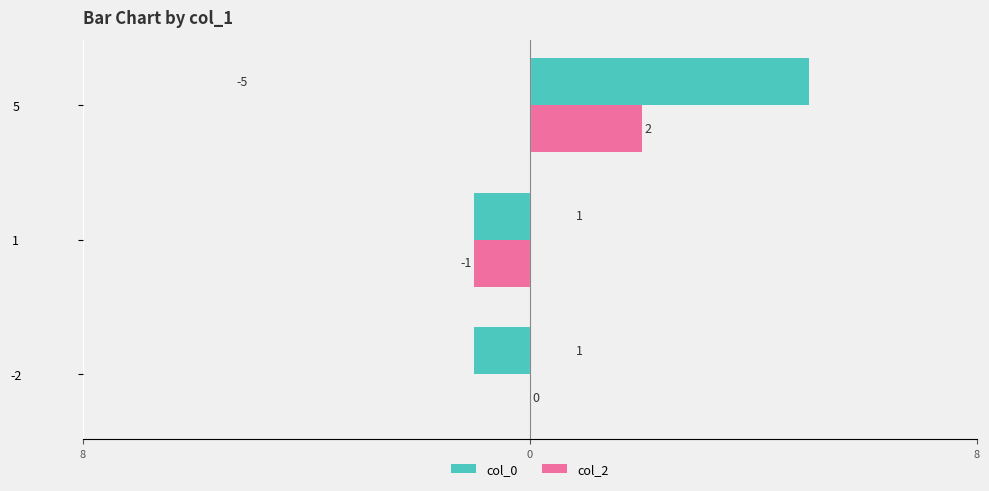

How many data points in col_2 are less than 0?

1